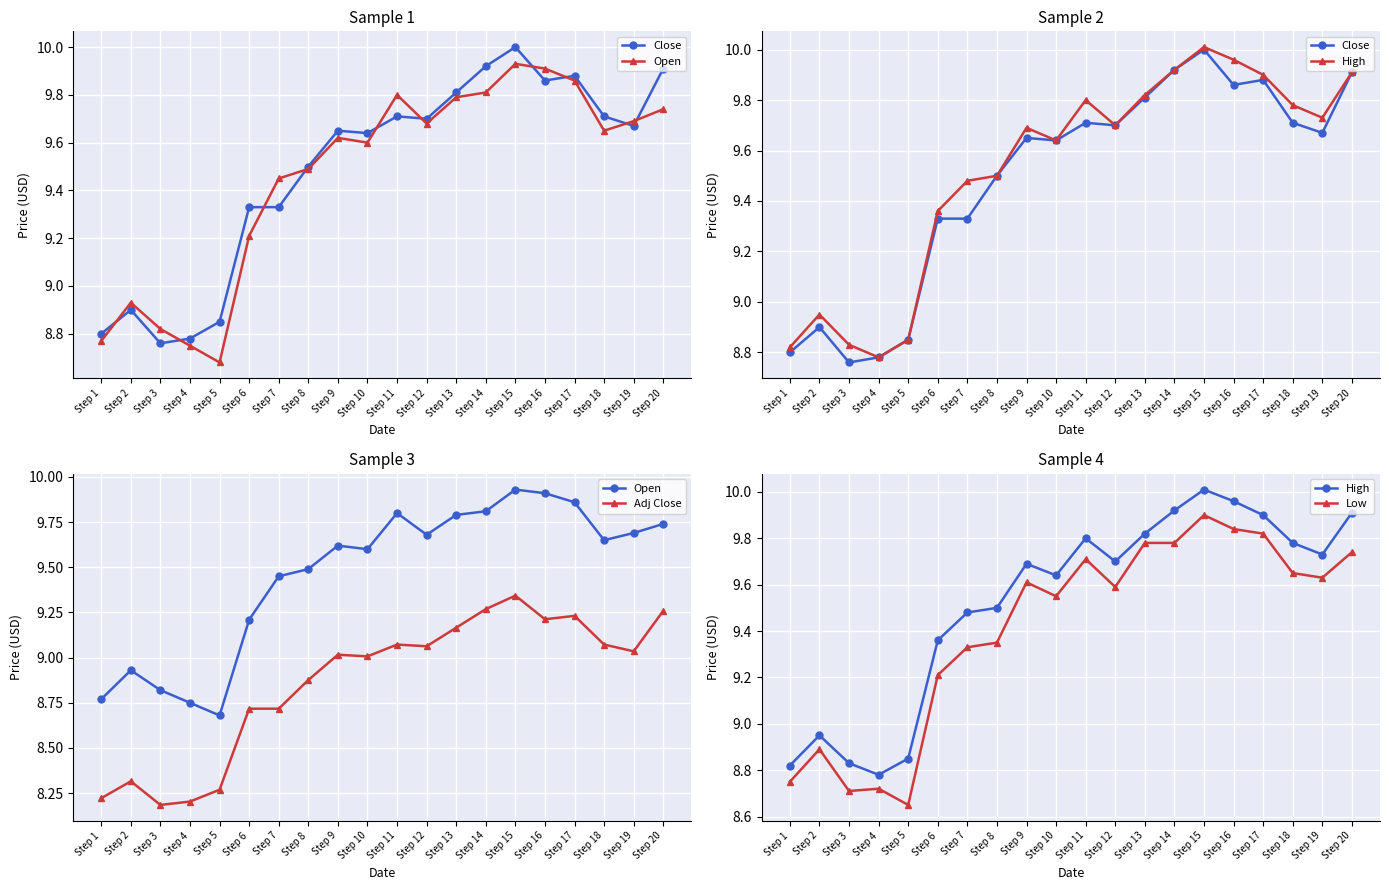

What is the difference between the second highest and minimum values in the Open series?

1.2